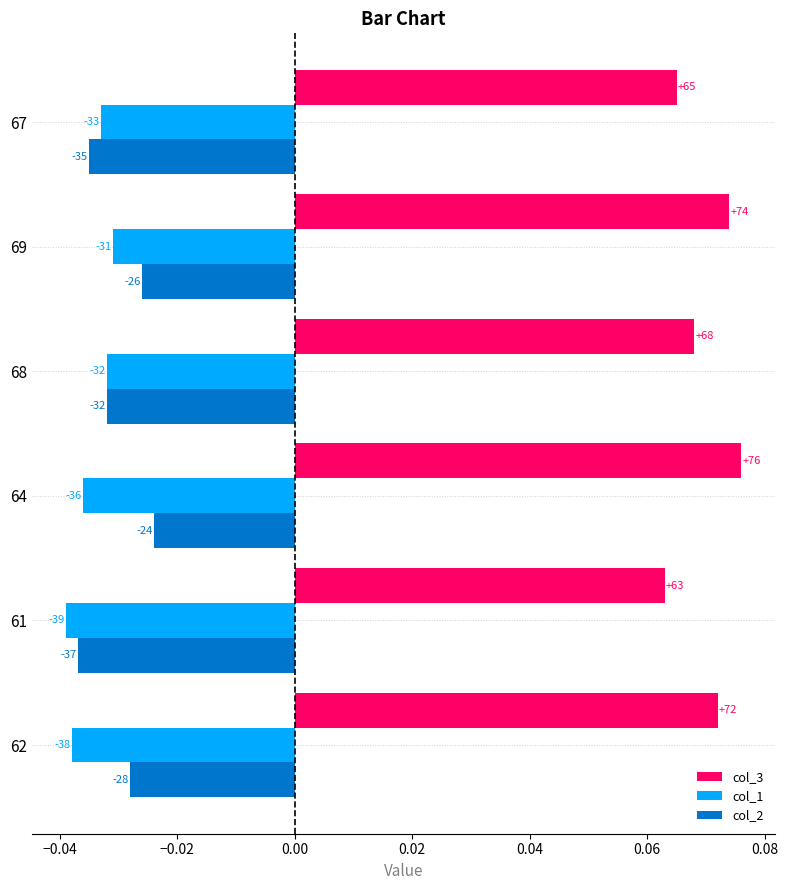

What are all the series names shown in the legend?

col_3, col_1, col_2